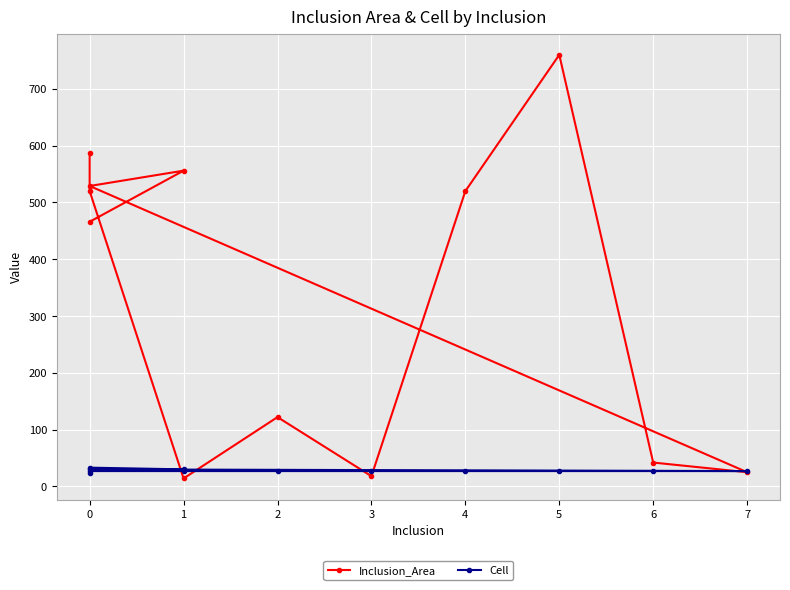

Reading right to left, extract all data points from this chart.

Inclusion_Area: 466	556	529	25	42	760	520	18	122	14	520	587
Cell: 33	30	30	27	27	27	27	27	27	27	27	23